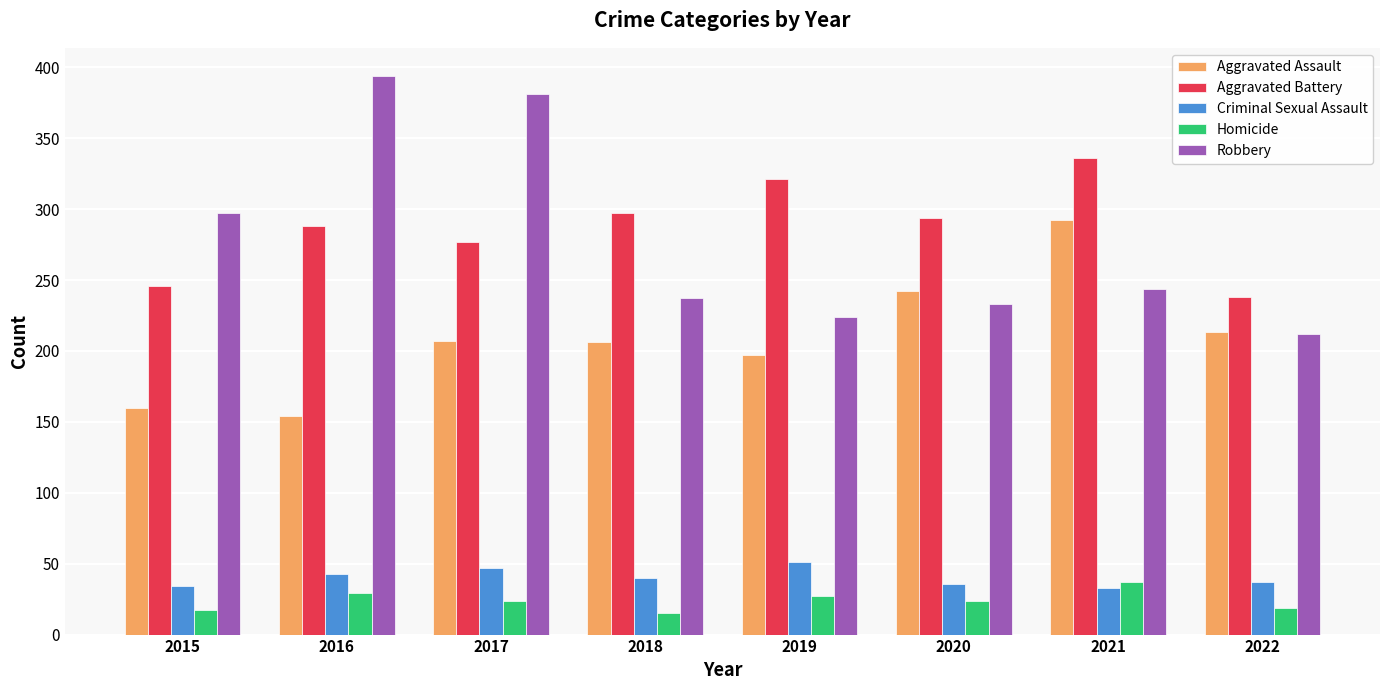

What is the smallest value displayed?

15